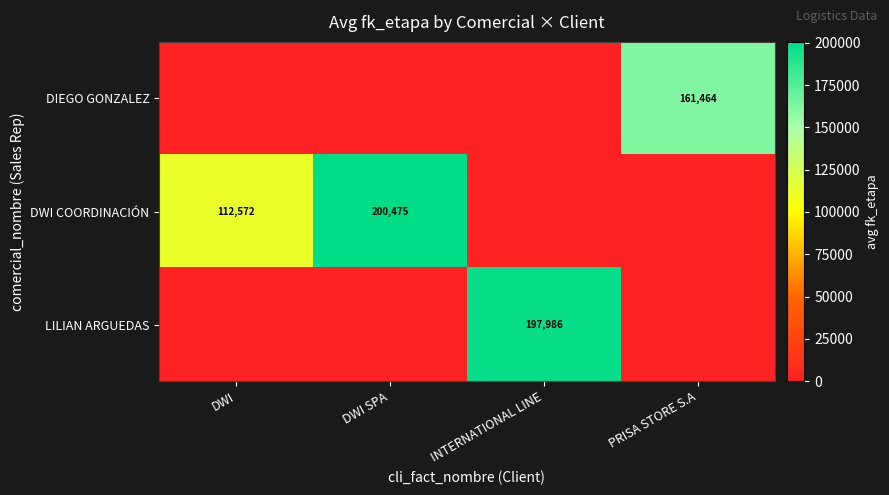

Count the row_0 values in the range 0 to 161464.

4